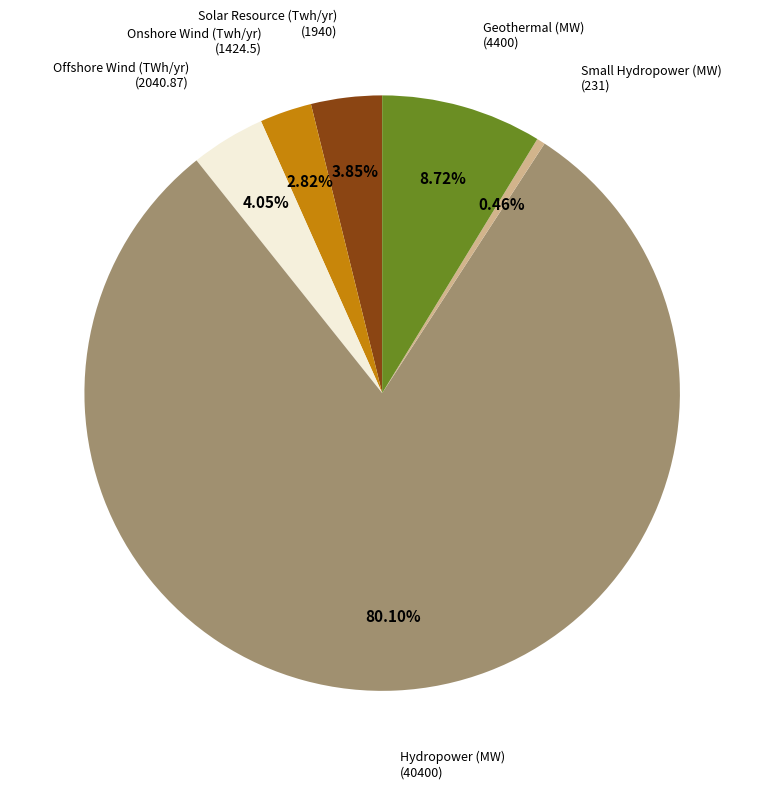

Is there any slice that represents more than half of the pie?

Yes